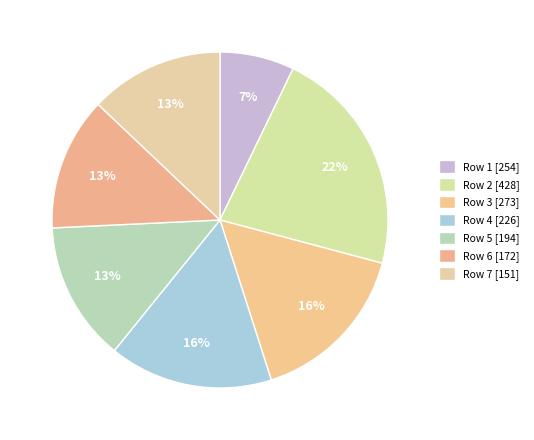

Rank the categories by value from lowest to highest.

Row 1, Row 6, Row 7, Row 5, Row 4, Row 3, Row 2